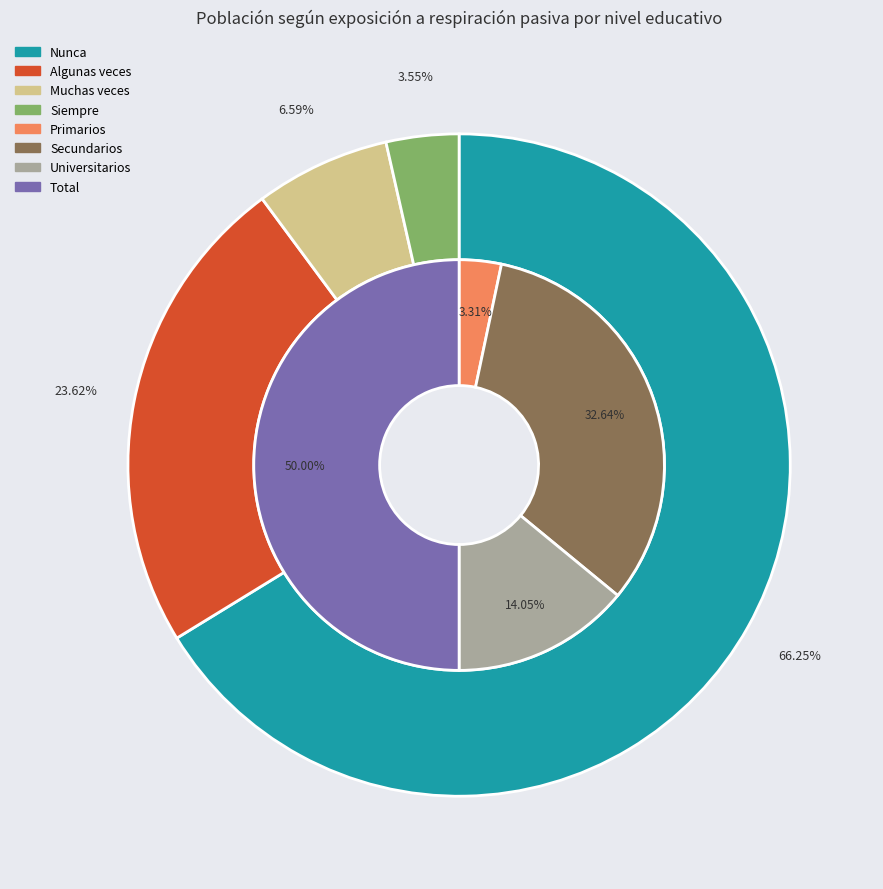

What is the difference between the highest and lowest values at Primarios?

52603